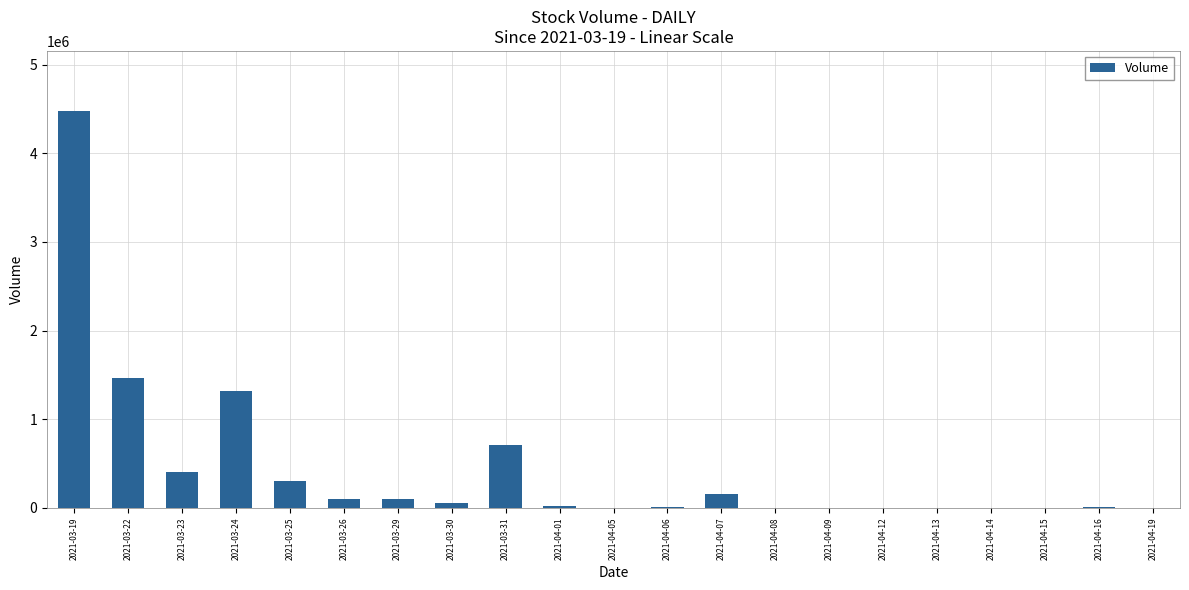

Are the bars horizontal?

No